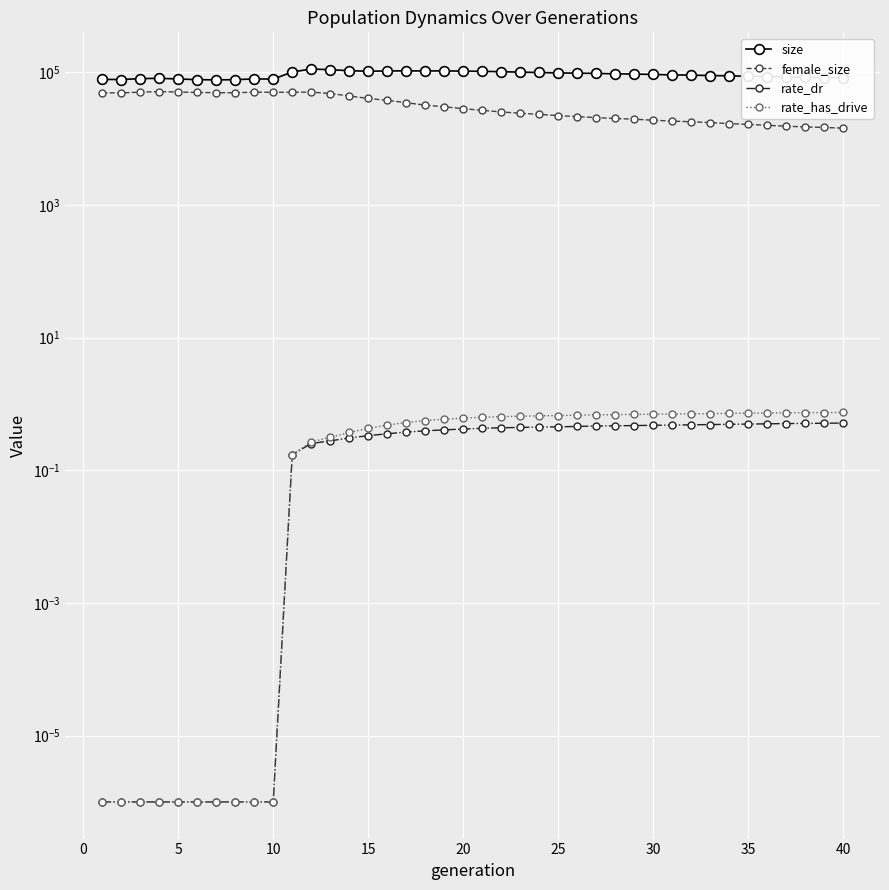

What is the lowest value of the size series?

76962.0